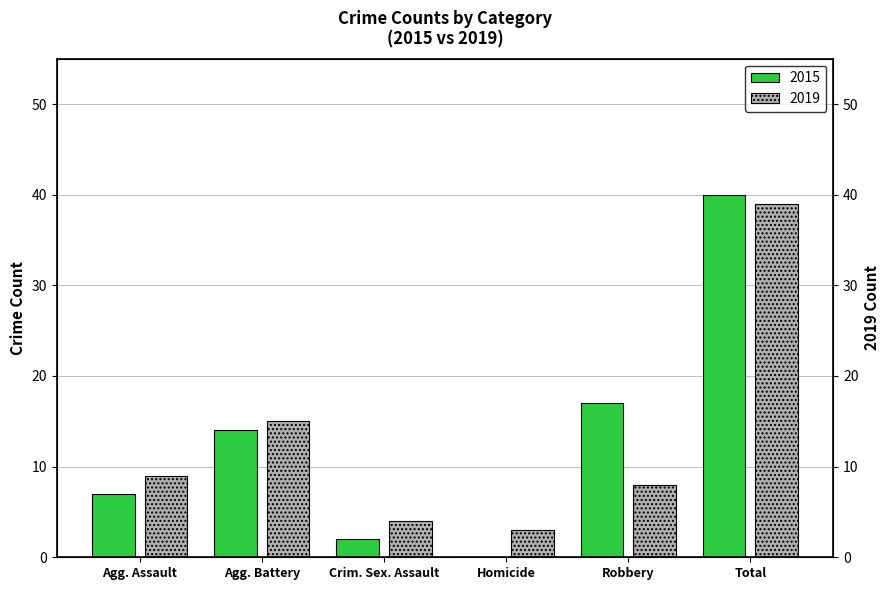

Is it true that Secondary equals 67 at Total?

False